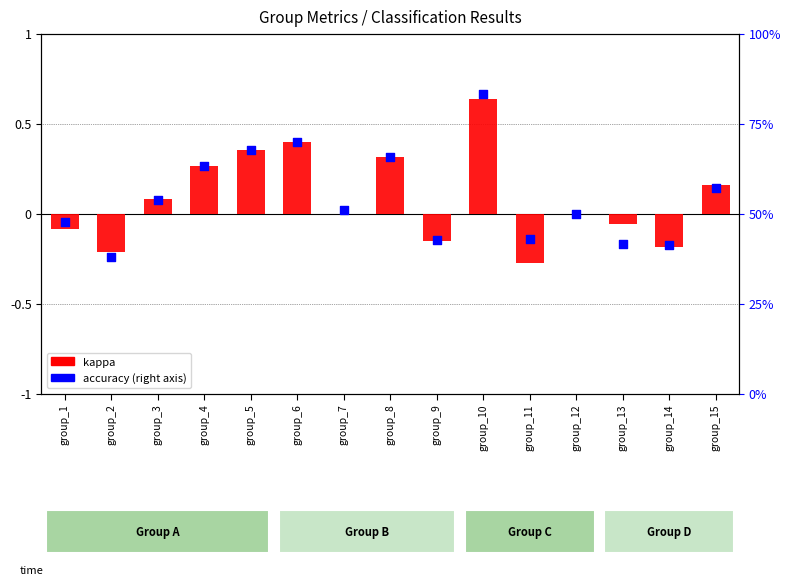

At how many categories does at least one series exceed 0?

15